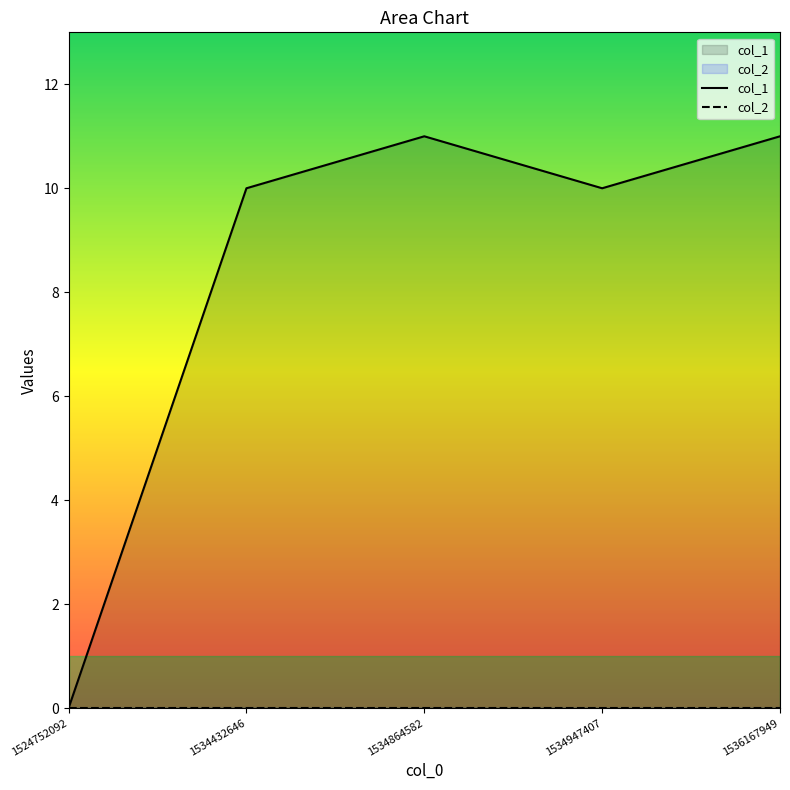

Which category has the highest value in the col_1 series?

1534864582